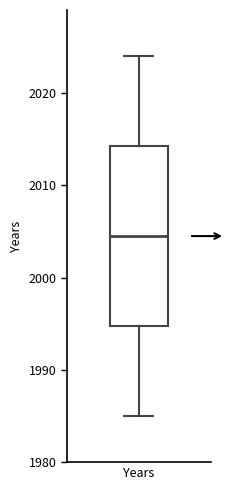

Read this box plot against the y-axis: the position of the median line, the range covered by the box, and the ends of both whiskers. The values are not printed on the chart, so give them approximately, as read against the axis.

median 2005, box 1995 to 2014, whiskers 1985 to 2024